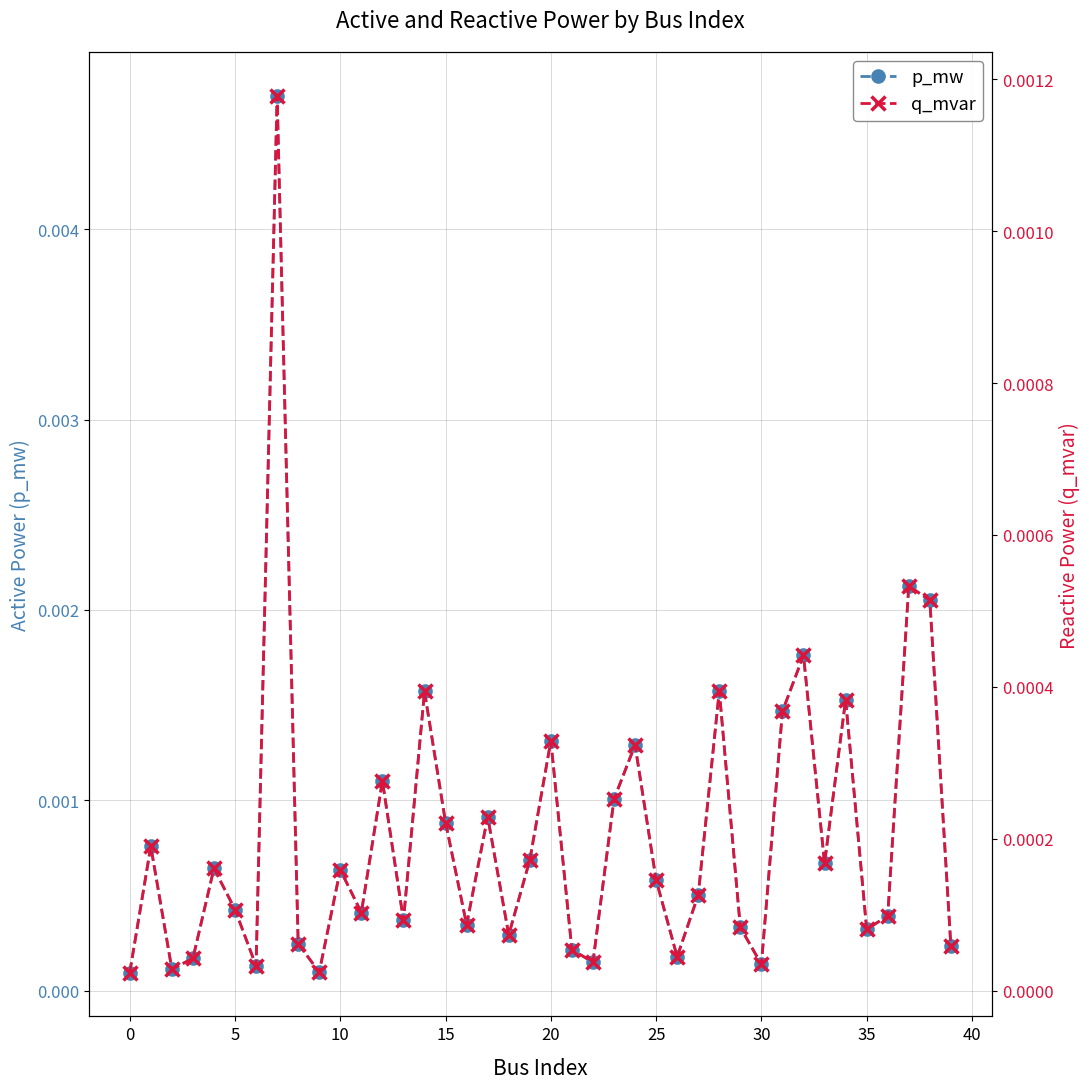

In p_mw, how many points are higher than both neighbors (excluding endpoints)?

13